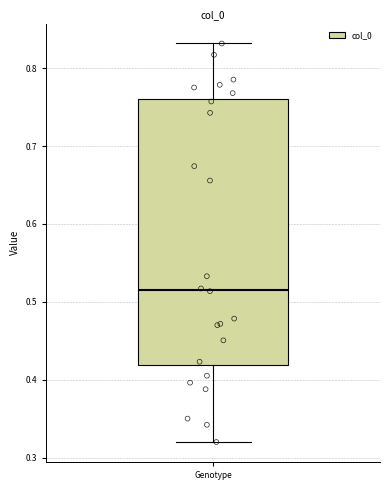

Transcribe this box plot: give where the median line is, the range the box spans, and where the two whiskers end, as read against the y-axis. The values are not printed on the chart, so give them approximately, as read against the axis.

median 0.52, box 0.42 to 0.76, whiskers 0.32 to 0.83